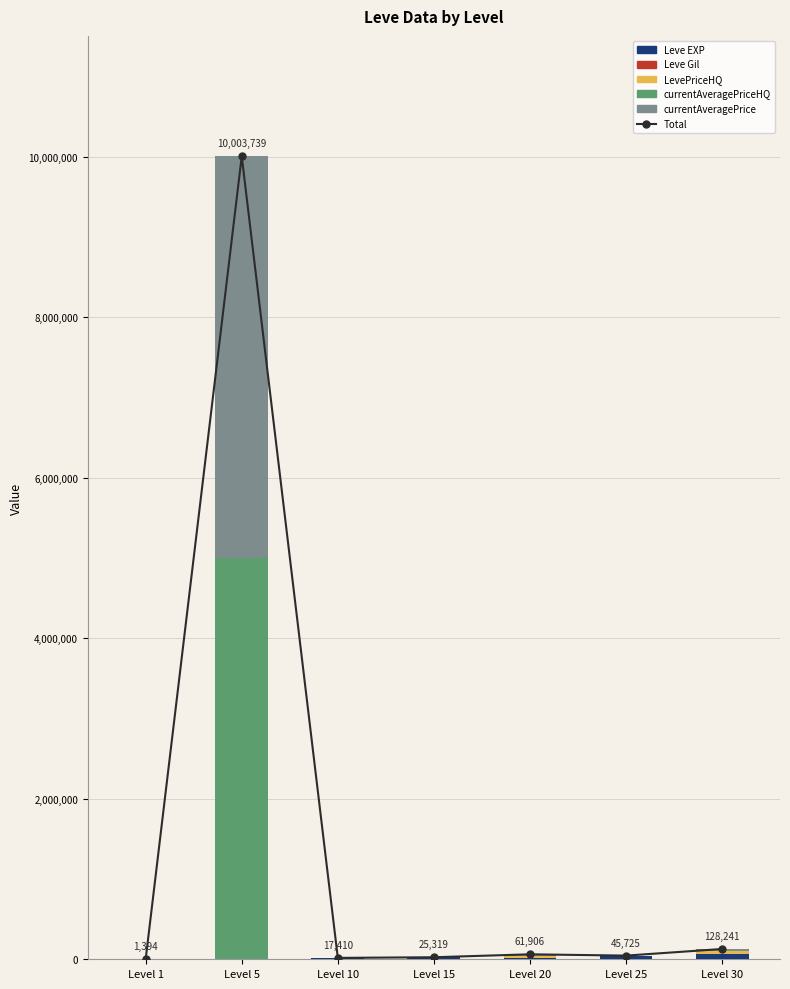

What is the total value across all series at Level 30?

256482